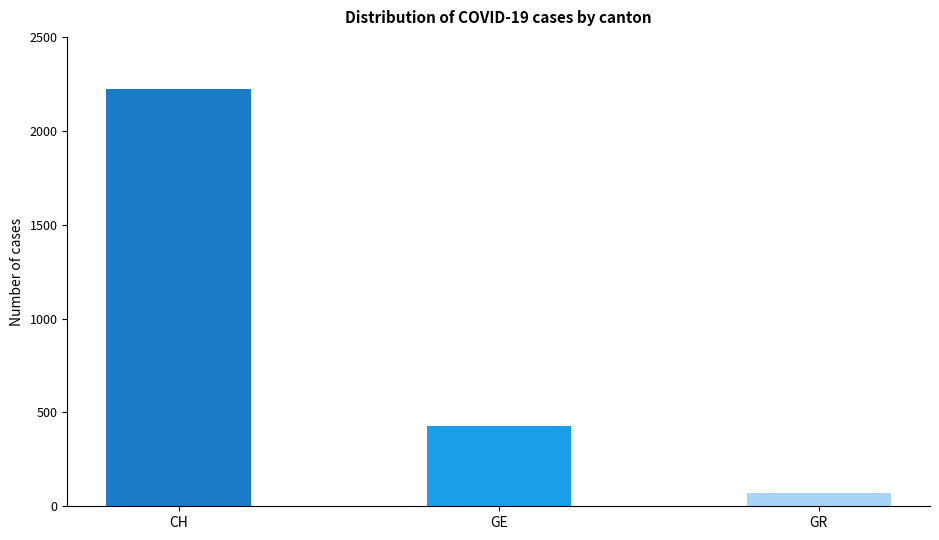

Rank the series by their maximum value, from lowest to highest.

GR, GE, CH